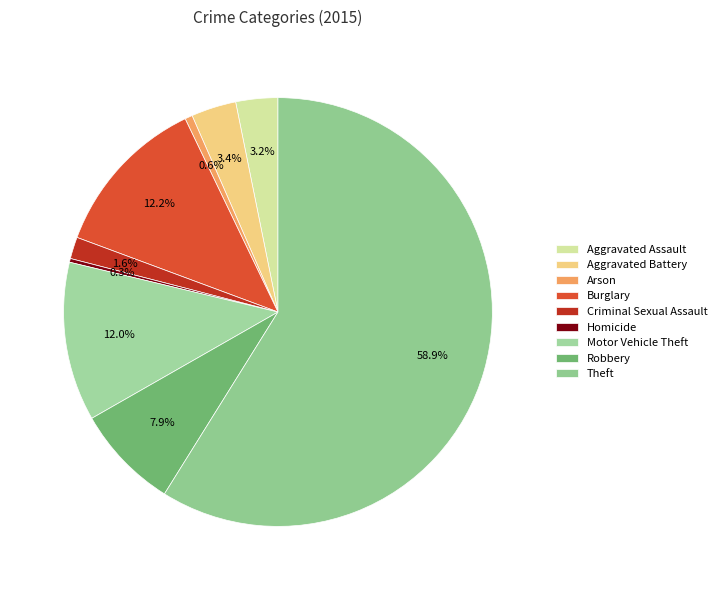

Count the number of slices in the pie.

9